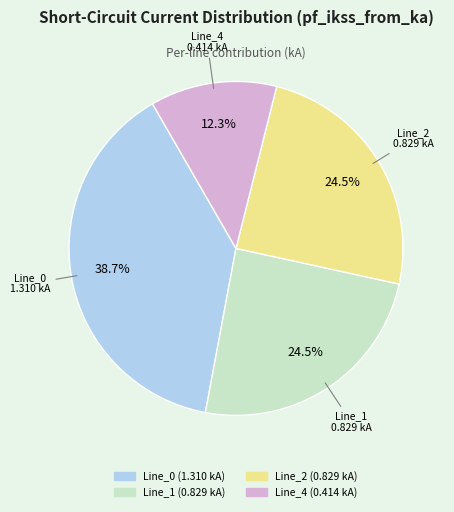

To the nearest percent, what is the combined percentage of Line_2 and Line_4?

37%